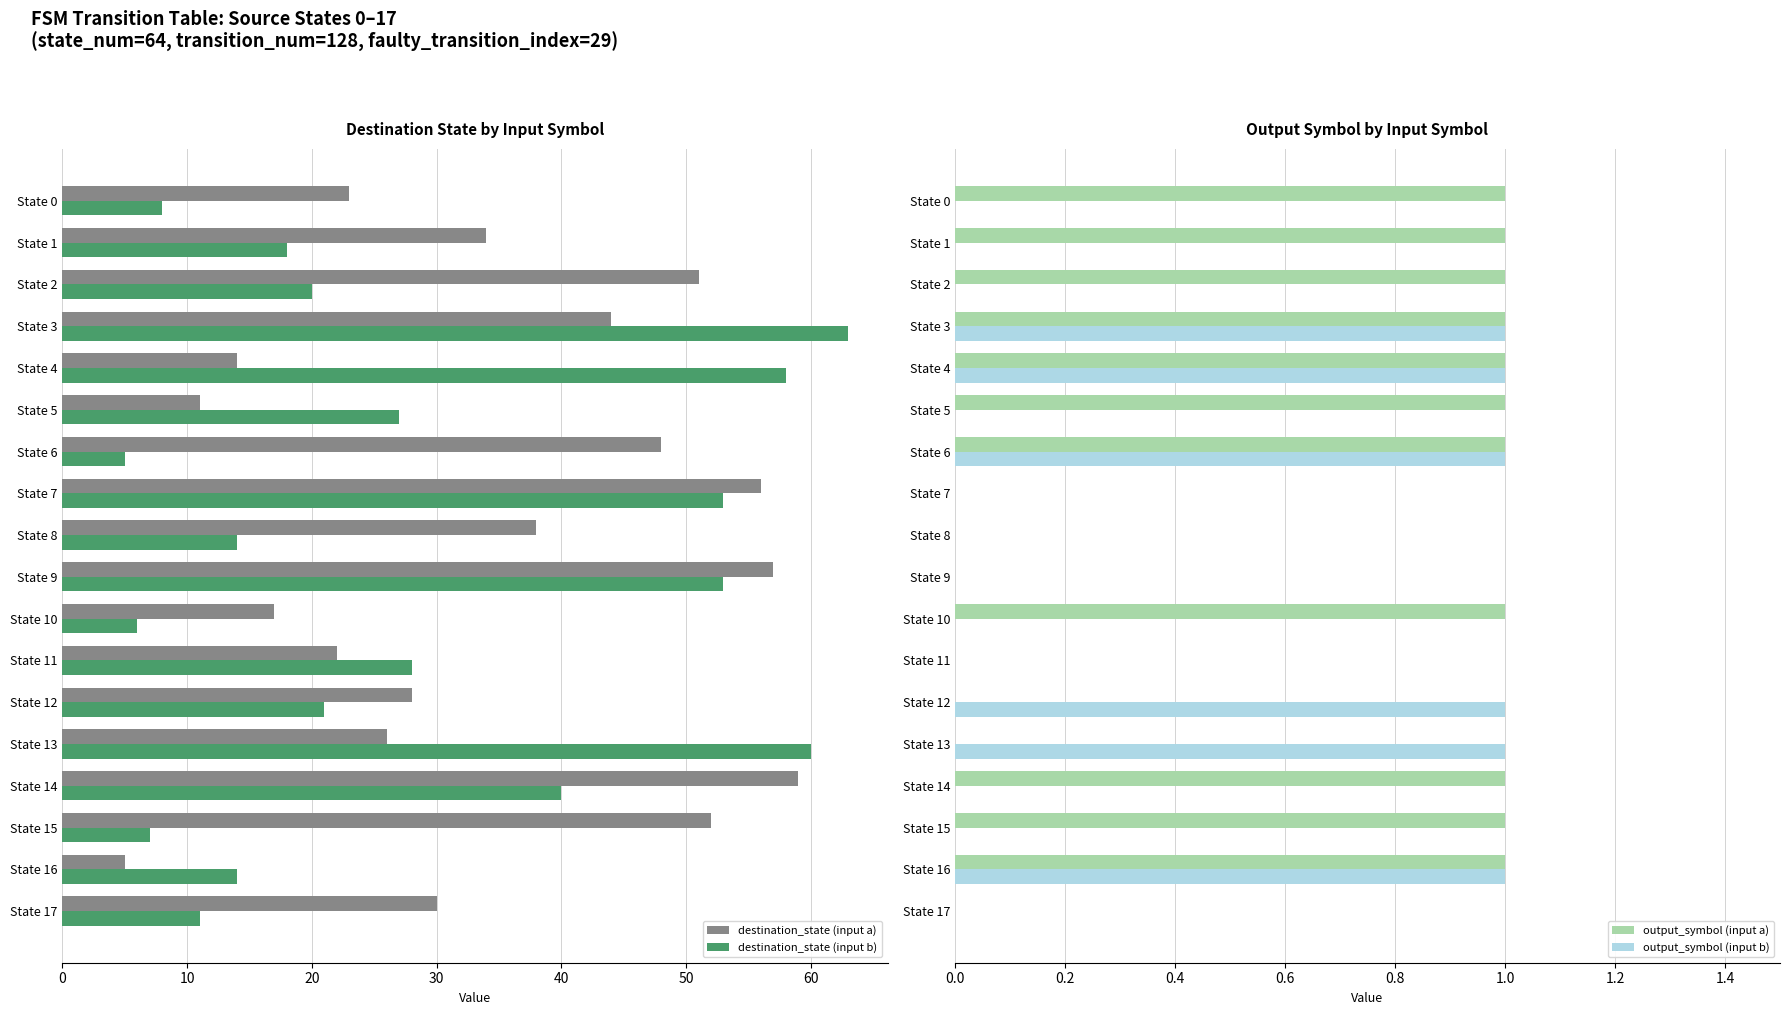

Is the value of output_symbol (input a) at State 13 greater than the value of output_symbol (input b) at State 13?

No